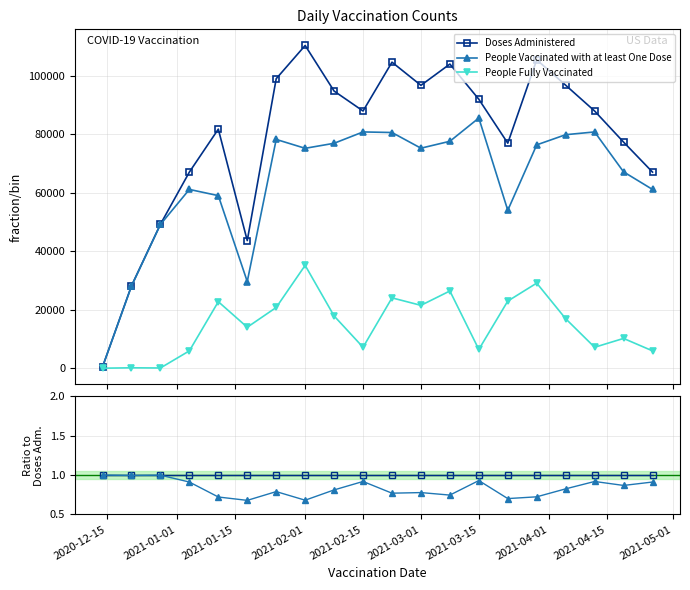

Which series has the largest total across all categories?

Doses Administered